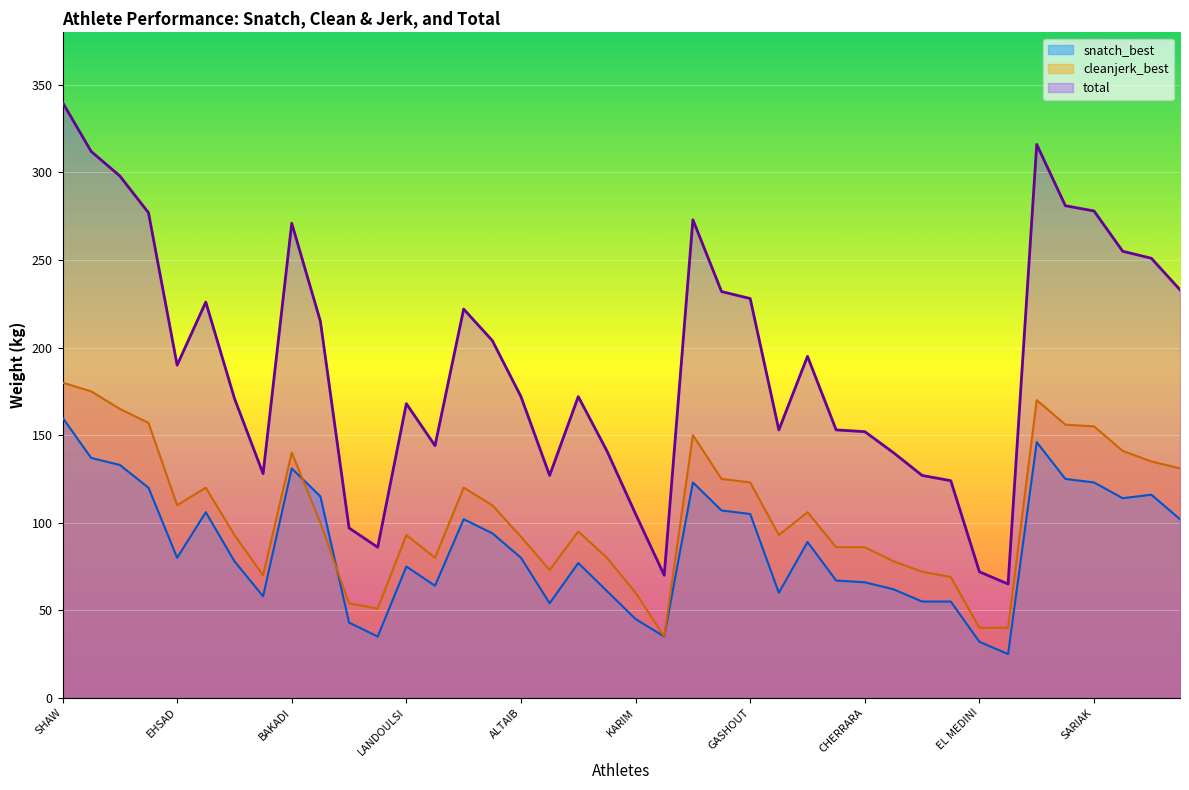

What is the value of the total point at the 38th from the left?

255